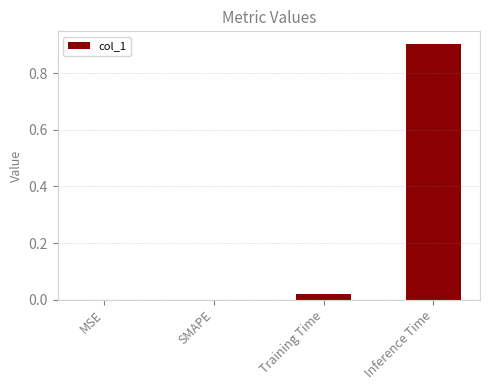

At which category does the chart reach its peak across all series?

Inference Time